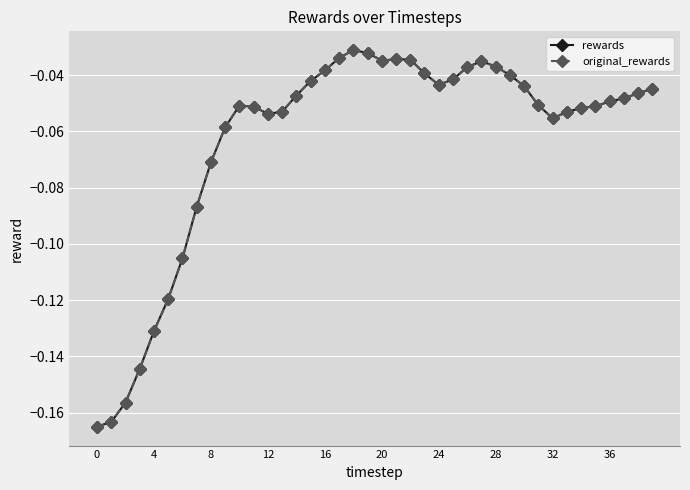

True or false: original_rewards and rewards intersect in this chart.

False